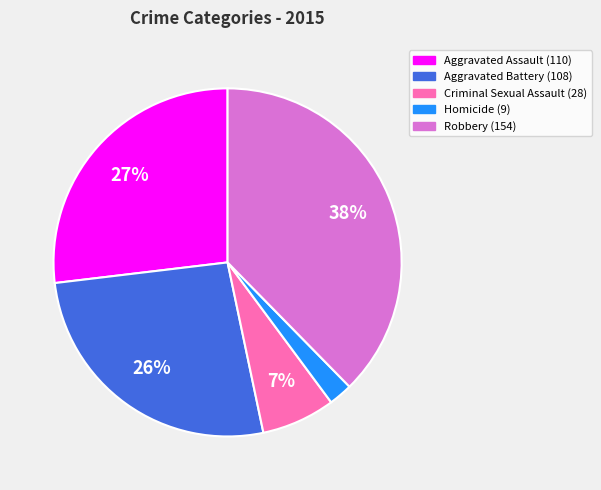

Which category has the biggest portion of the pie?

Robbery